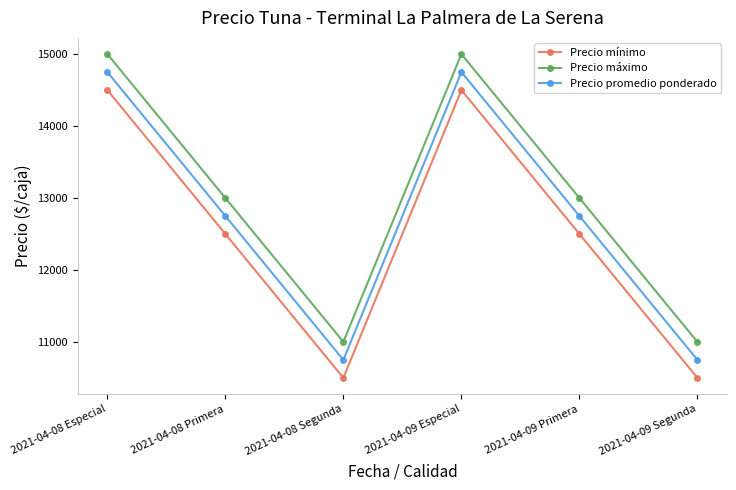

List the series in order of their overall mean, highest first.

Precio máximo, Precio promedio ponderado, Precio mínimo